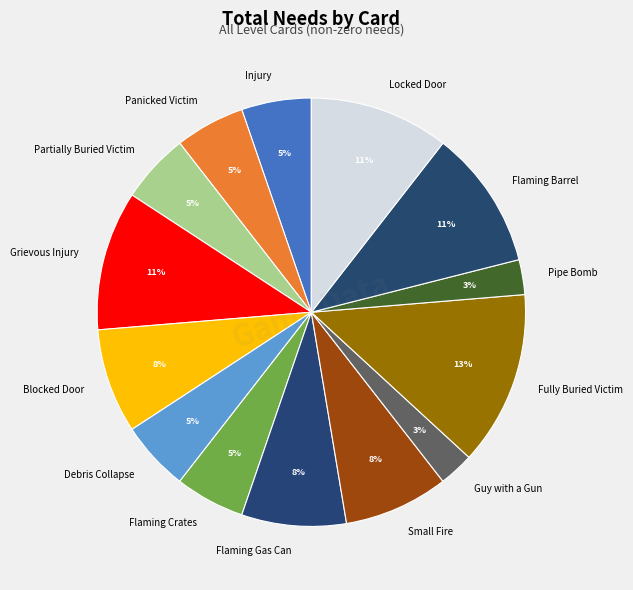

Which has a higher value, Blocked Door or Injury?

Blocked Door